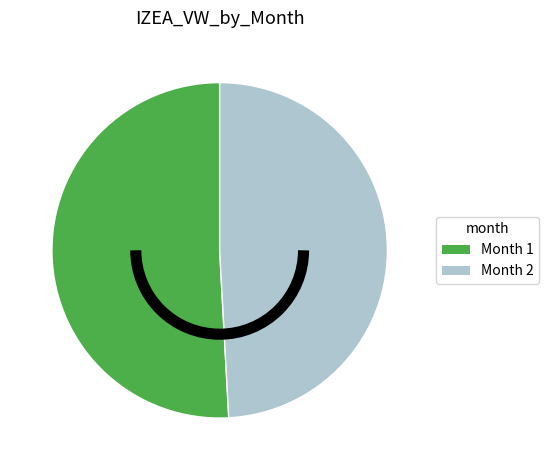

Count the number of slices in the pie.

2